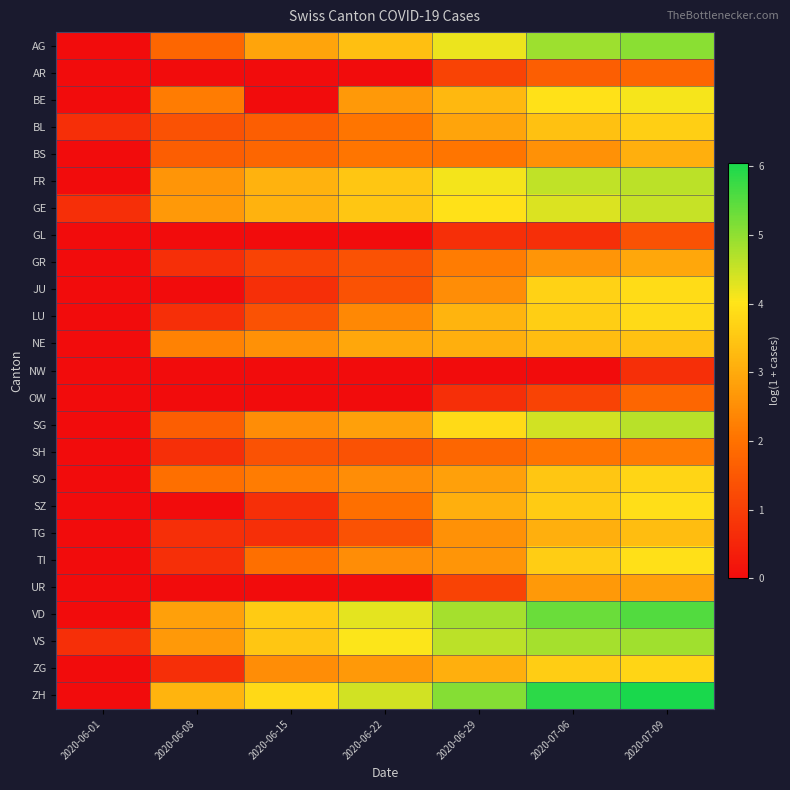

Reading left to right, transcribe all the data shown in this chart.

AG: 2020-06-01=0.0	2020-06-08=1.8	2020-06-15=2.9	2020-06-22=3.4	2020-06-29=4.2	2020-07-06=4.9	2020-07-09=5.0
AR: 2020-06-01=0.0	2020-06-08=0.0	2020-06-15=0.0	2020-06-22=0.0	2020-06-29=1.1	2020-07-06=1.6	2020-07-09=1.8
BE: 2020-06-01=0.0	2020-06-08=2.2	2020-06-15=0.0	2020-06-22=2.7	2020-06-29=3.3	2020-07-06=4.0	2020-07-09=4.1
BL: 2020-06-01=0.7	2020-06-08=1.4	2020-06-15=1.6	2020-06-22=2.1	2020-06-29=2.9	2020-07-06=3.4	2020-07-09=3.7
BS: 2020-06-01=0.0	2020-06-08=1.6	2020-06-15=1.8	2020-06-22=2.1	2020-06-29=2.1	2020-07-06=2.6	2020-07-09=3.1
FR: 2020-06-01=0.0	2020-06-08=2.6	2020-06-15=3.1	2020-06-22=3.5	2020-06-29=4.1	2020-07-06=4.6	2020-07-09=4.6
GE: 2020-06-01=0.7	2020-06-08=2.7	2020-06-15=3.1	2020-06-22=3.5	2020-06-29=4.0	2020-07-06=4.3	2020-07-09=4.5
GL: 2020-06-01=0.0	2020-06-08=0.0	2020-06-15=0.0	2020-06-22=0.0	2020-06-29=0.7	2020-07-06=0.7	2020-07-09=1.4
GR: 2020-06-01=0.0	2020-06-08=0.7	2020-06-15=1.1	2020-06-22=1.4	2020-06-29=2.2	2020-07-06=2.6	2020-07-09=2.9
JU: 2020-06-01=0.0	2020-06-08=0.0	2020-06-15=0.7	2020-06-22=1.4	2020-06-29=2.5	2020-07-06=3.7	2020-07-09=3.9
LU: 2020-06-01=0.0	2020-06-08=0.7	2020-06-15=1.4	2020-06-22=2.4	2020-06-29=3.2	2020-07-06=3.6	2020-07-09=3.9
NE: 2020-06-01=0.0	2020-06-08=2.3	2020-06-15=2.6	2020-06-22=2.9	2020-06-29=3.1	2020-07-06=3.3	2020-07-09=3.4
NW: 2020-06-01=0.0	2020-06-08=0.0	2020-06-15=0.0	2020-06-22=0.0	2020-06-29=0.0	2020-07-06=0.0	2020-07-09=0.7
OW: 2020-06-01=0.0	2020-06-08=0.0	2020-06-15=0.0	2020-06-22=0.0	2020-06-29=0.7	2020-07-06=1.1	2020-07-09=1.8
SG: 2020-06-01=0.0	2020-06-08=1.6	2020-06-15=2.5	2020-06-22=2.8	2020-06-29=3.9	2020-07-06=4.4	2020-07-09=4.7
SH: 2020-06-01=0.0	2020-06-08=0.7	2020-06-15=1.4	2020-06-22=1.4	2020-06-29=1.8	2020-07-06=2.1	2020-07-09=2.2
SO: 2020-06-01=0.0	2020-06-08=1.9	2020-06-15=2.2	2020-06-22=2.5	2020-06-29=2.8	2020-07-06=3.5	2020-07-09=3.7
SZ: 2020-06-01=0.0	2020-06-08=0.0	2020-06-15=0.7	2020-06-22=1.9	2020-06-29=3.1	2020-07-06=3.6	2020-07-09=3.9
TG: 2020-06-01=0.0	2020-06-08=0.7	2020-06-15=0.7	2020-06-22=1.4	2020-06-29=2.6	2020-07-06=3.1	2020-07-09=3.3
TI: 2020-06-01=0.0	2020-06-08=0.7	2020-06-15=1.9	2020-06-22=2.5	2020-06-29=2.6	2020-07-06=3.6	2020-07-09=3.9
UR: 2020-06-01=0.0	2020-06-08=0.0	2020-06-15=0.0	2020-06-22=0.0	2020-06-29=1.1	2020-07-06=2.7	2020-07-09=2.8
VD: 2020-06-01=0.0	2020-06-08=2.8	2020-06-15=3.6	2020-06-22=4.3	2020-06-29=4.8	2020-07-06=5.3	2020-07-09=5.5
VS: 2020-06-01=0.7	2020-06-08=2.7	2020-06-15=3.5	2020-06-22=4.0	2020-06-29=4.6	2020-07-06=4.8	2020-07-09=4.9
ZG: 2020-06-01=0.0	2020-06-08=0.7	2020-06-15=2.5	2020-06-22=2.7	2020-06-29=3.1	2020-07-06=3.6	2020-07-09=3.7
ZH: 2020-06-01=0.0	2020-06-08=3.2	2020-06-15=3.8	2020-06-22=4.4	2020-06-29=5.1	2020-07-06=5.9	2020-07-09=6.1